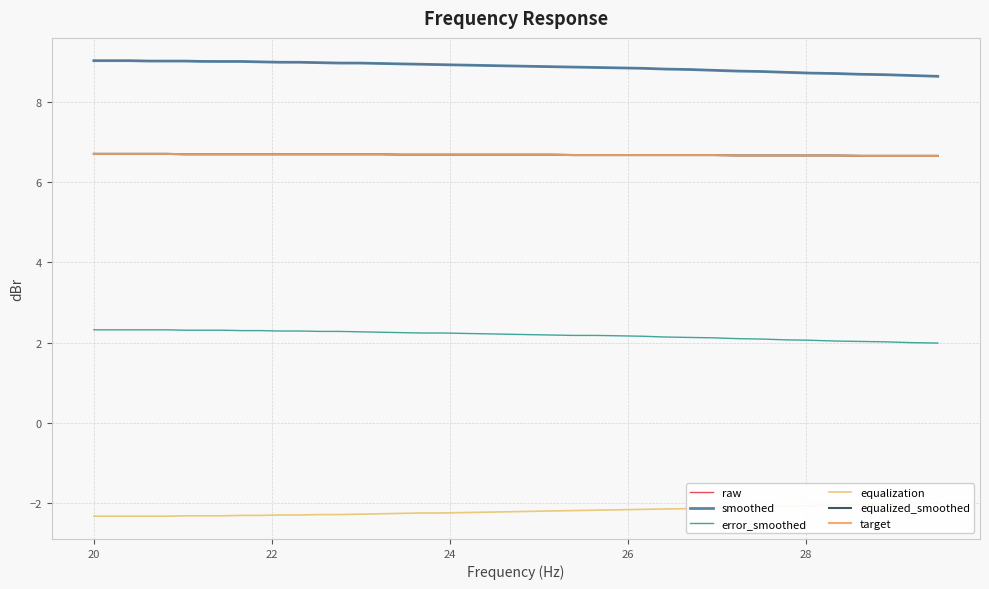

What is the average value of the raw series?

8.9